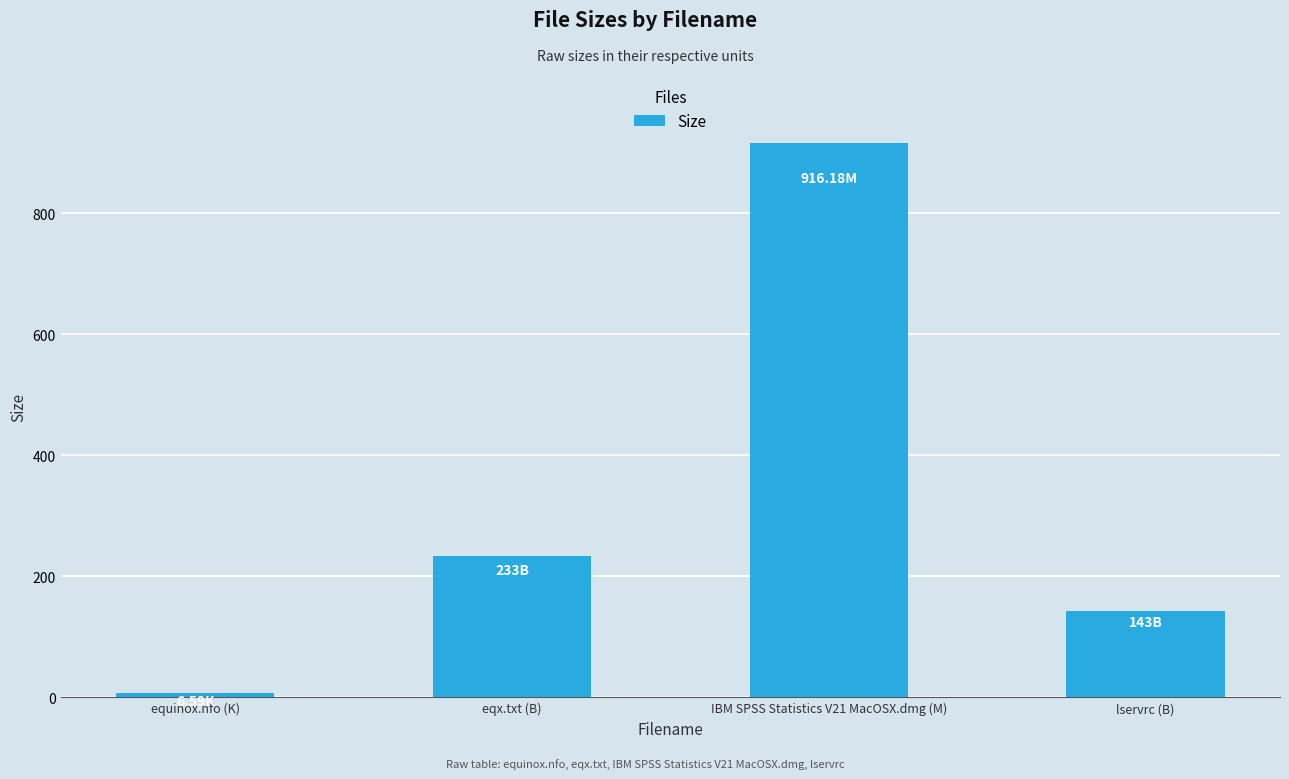

Rank the categories by value from highest to lowest.

IBM SPSS Statistics V21 MacOSX.dmg (M), eqx.txt (B), lservrc (B), equinox.nfo (K)